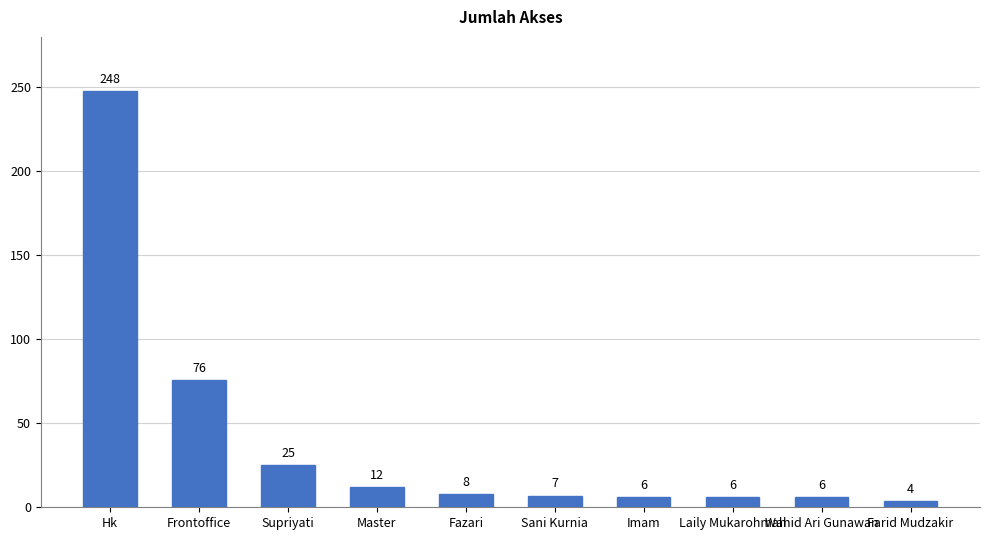

Reading left to right, transcribe all the data shown in this chart.

Hk=248	Frontoffice=76	Supriyati=25	Master=12	Fazari=8	Sani Kurnia=7	Imam=6	Laily Mukarohmah=6	Wahid Ari Gunawan=6	Farid Mudzakir=4